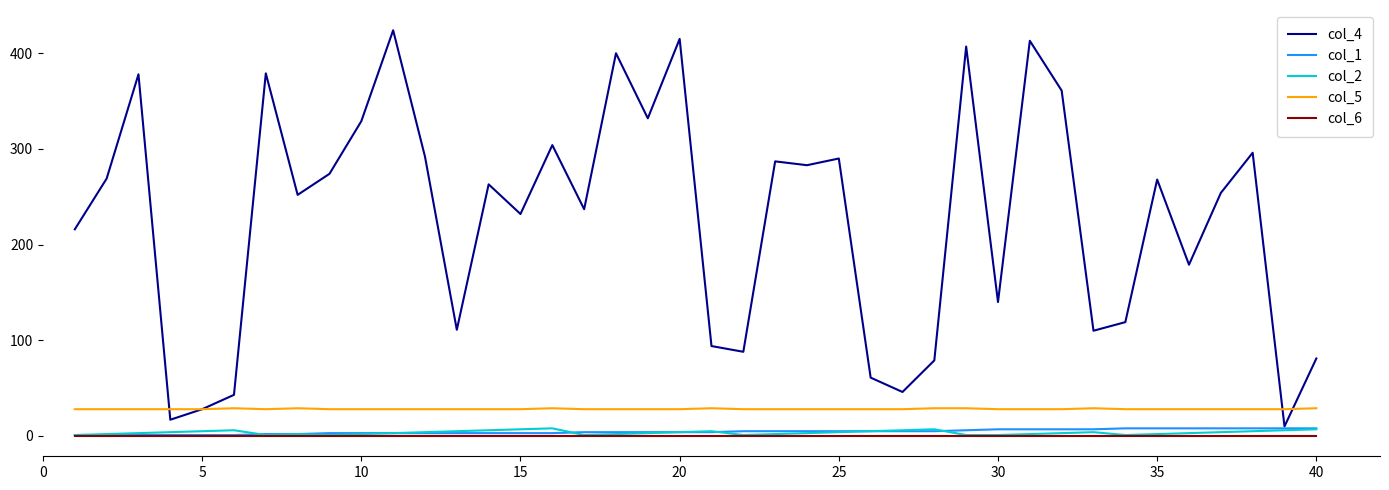

What is the greatest value displayed?

424